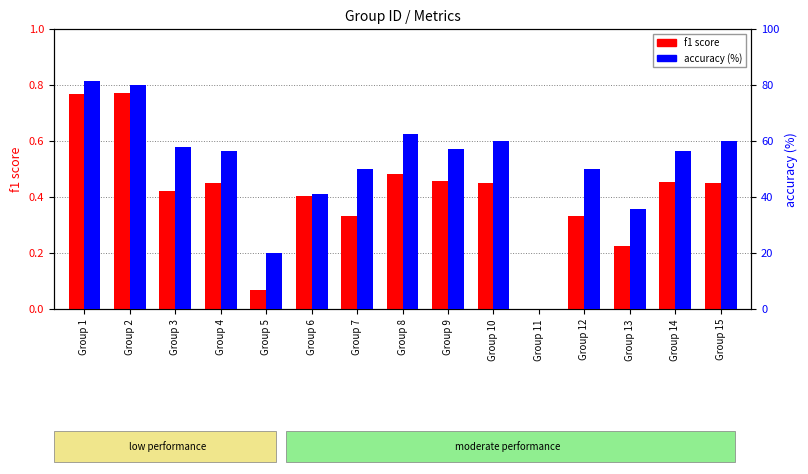

Reading left to right, extract all data points from this chart.

f1 score: 0.8	0.8	0.4	0.5	0.1	0.4	0.3	0.5	0.5	0.5	0.0	0.3	0.2	0.5	0.5
accuracy (%): 81.2	80.0	57.7	56.2	20.0	40.9	50.0	62.5	57.1	60.0	0.0	50.0	35.7	56.2	60.0